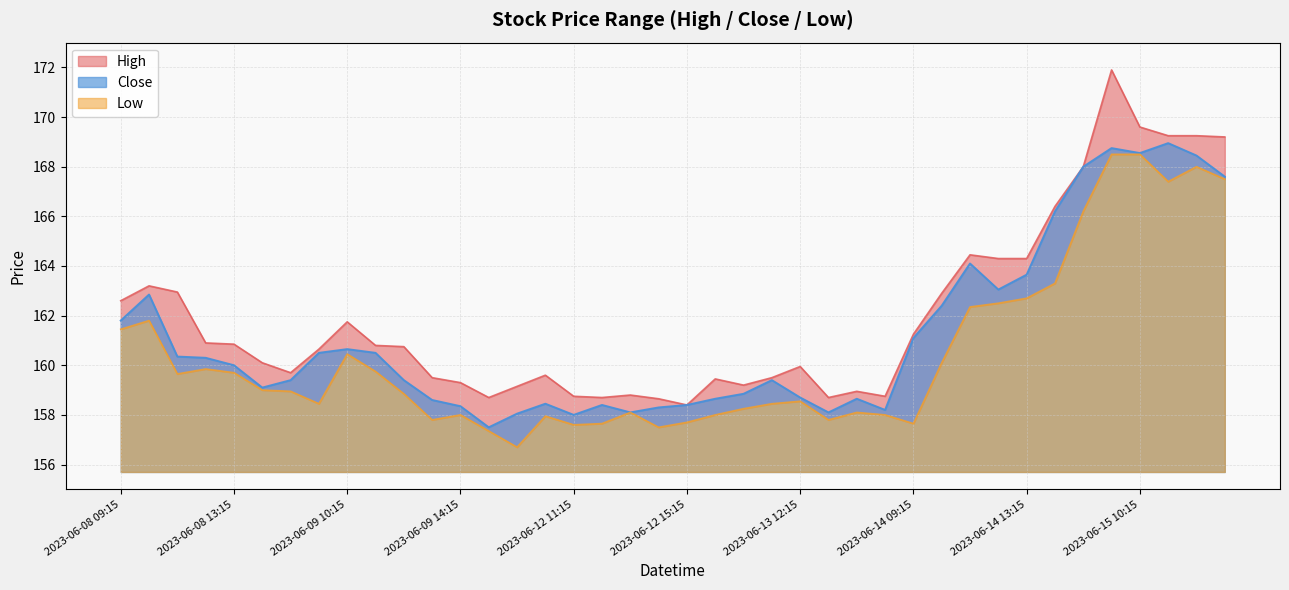

How many lines are shown in the chart?

3